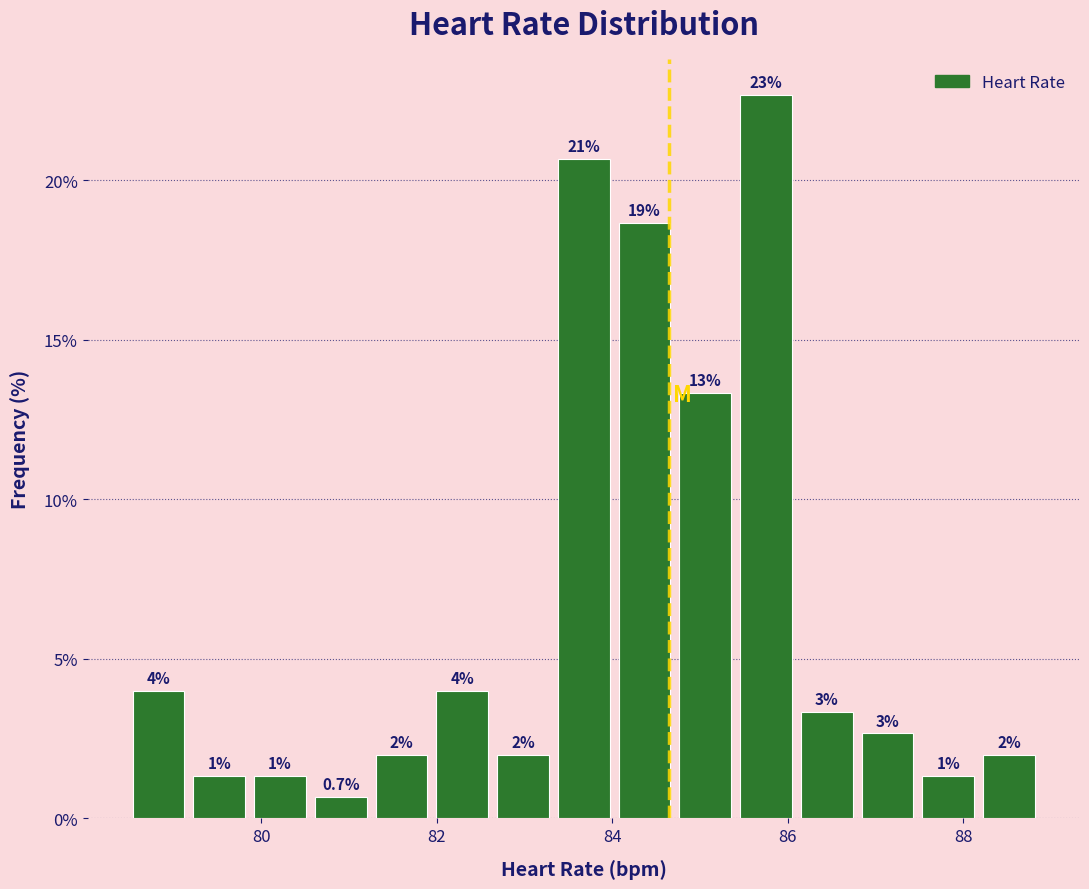

Read against the x-axis, roughly where is the centre of the tallest bar?

85.8